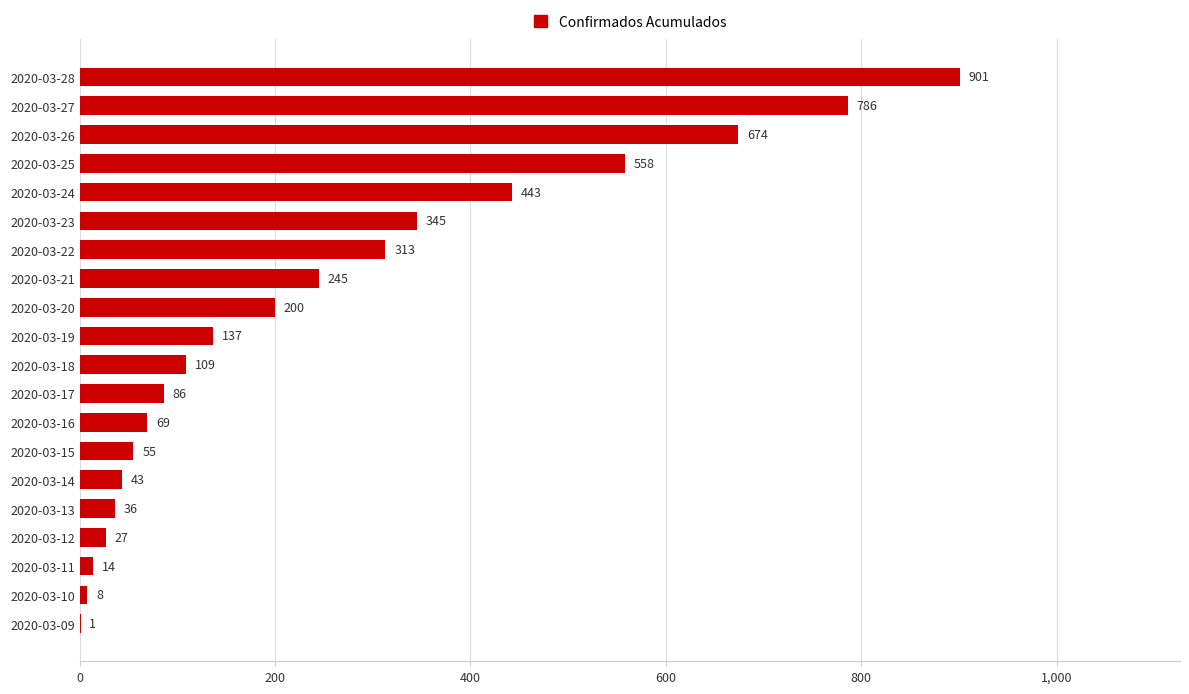

What is the greatest value displayed?

901